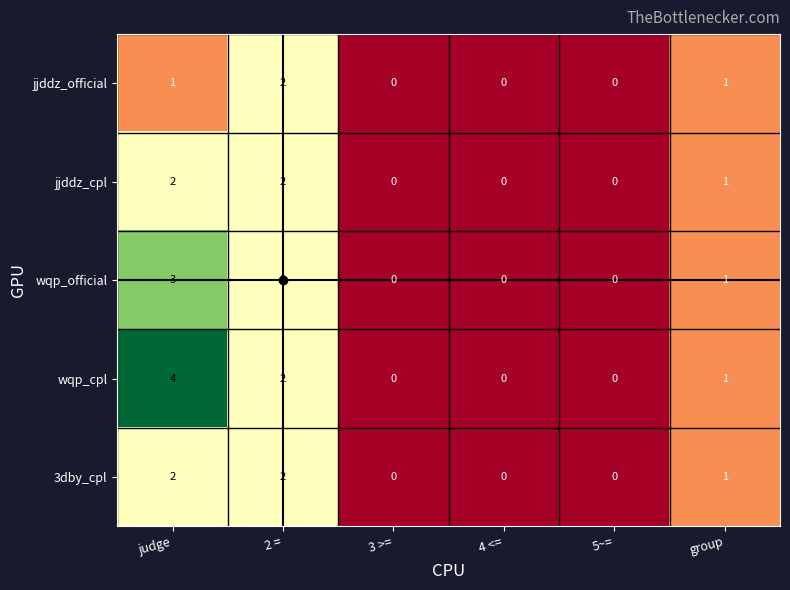

Which series has the largest total across all categories?

wqp_cpl